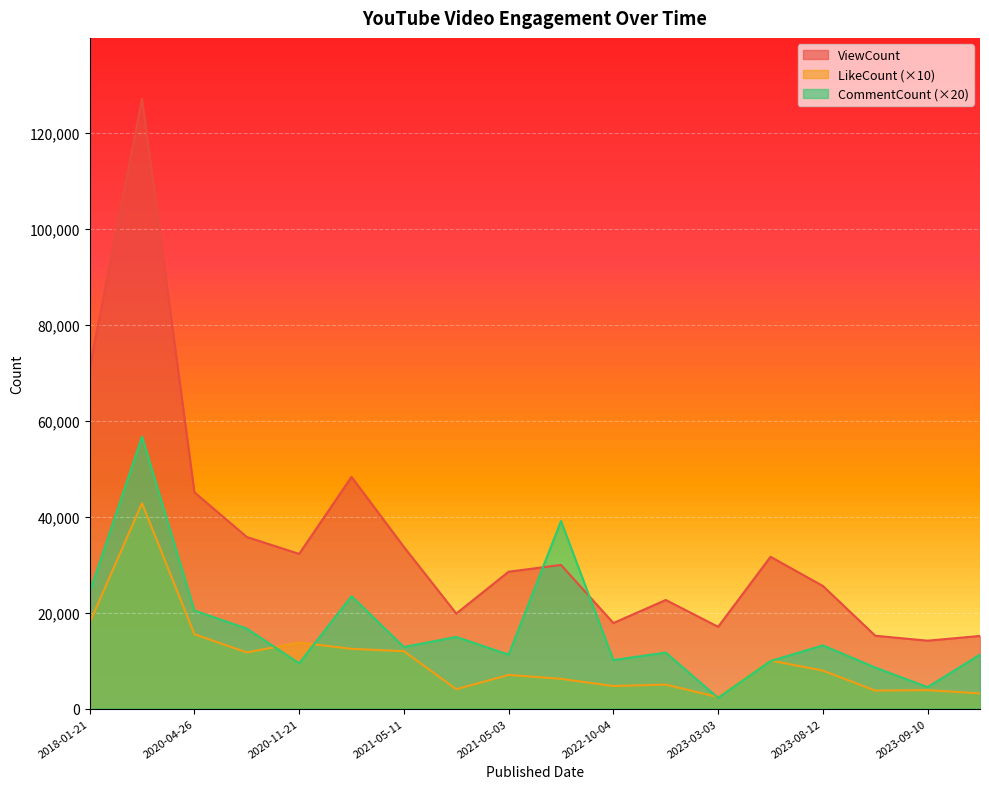

True or false: CommentCount has more than 1 interior local peaks.

True